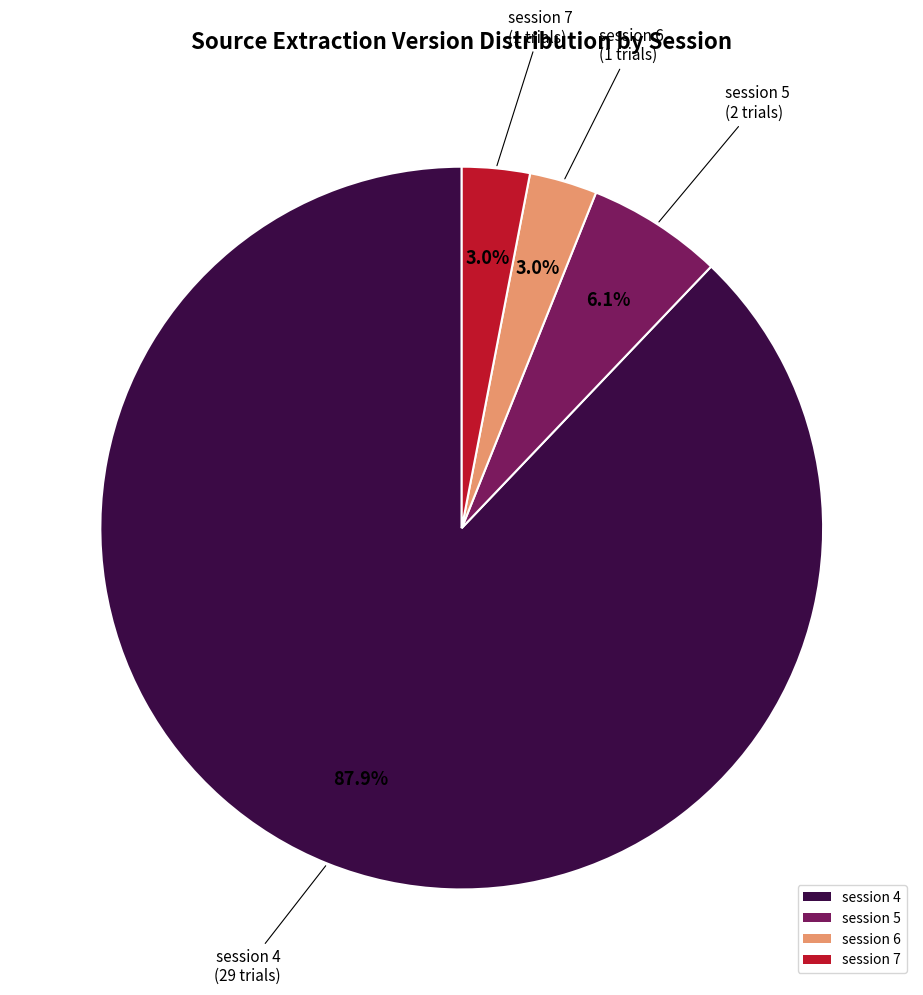

To the nearest percent, what is the average slice percentage?

25%